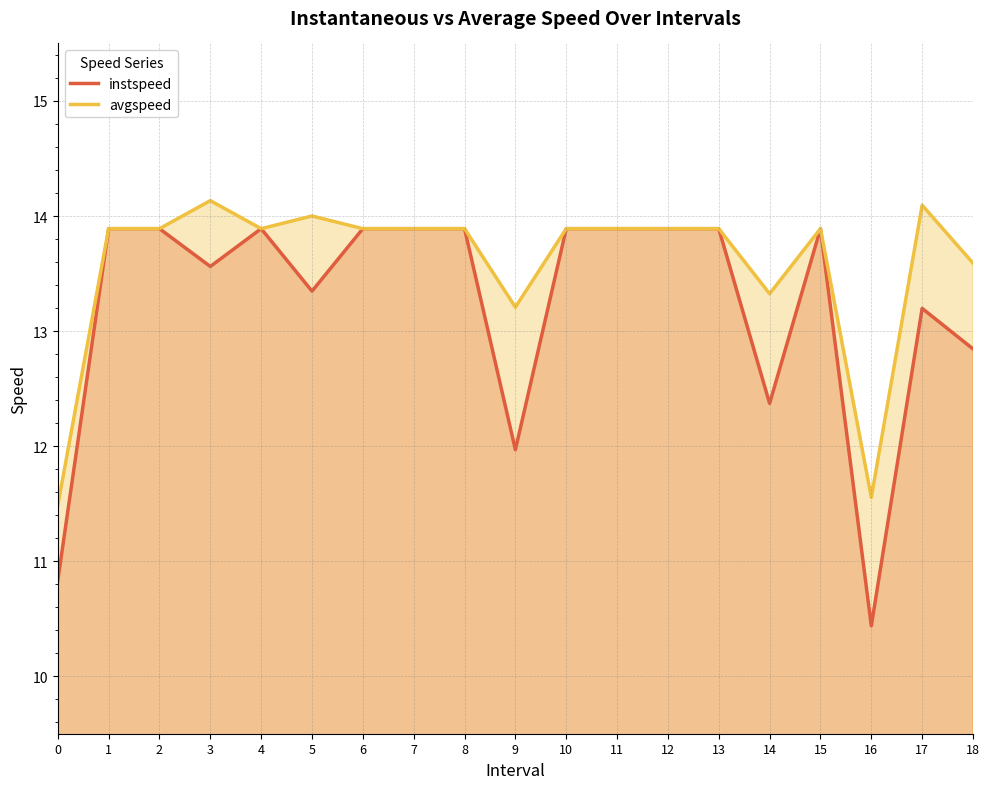

At which category is the sum across all series the highest?

1